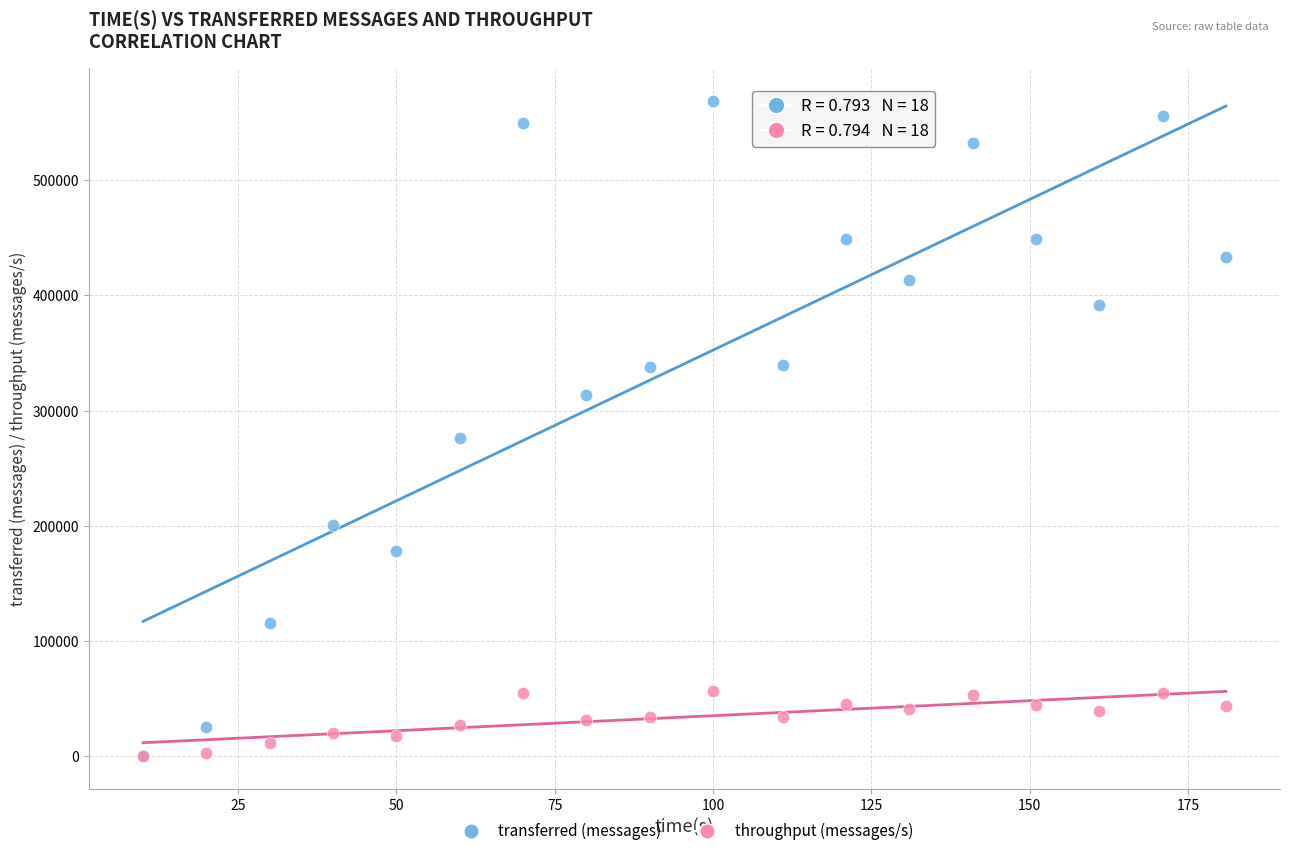

Across all series, what Y value is closest to 284470?

276440